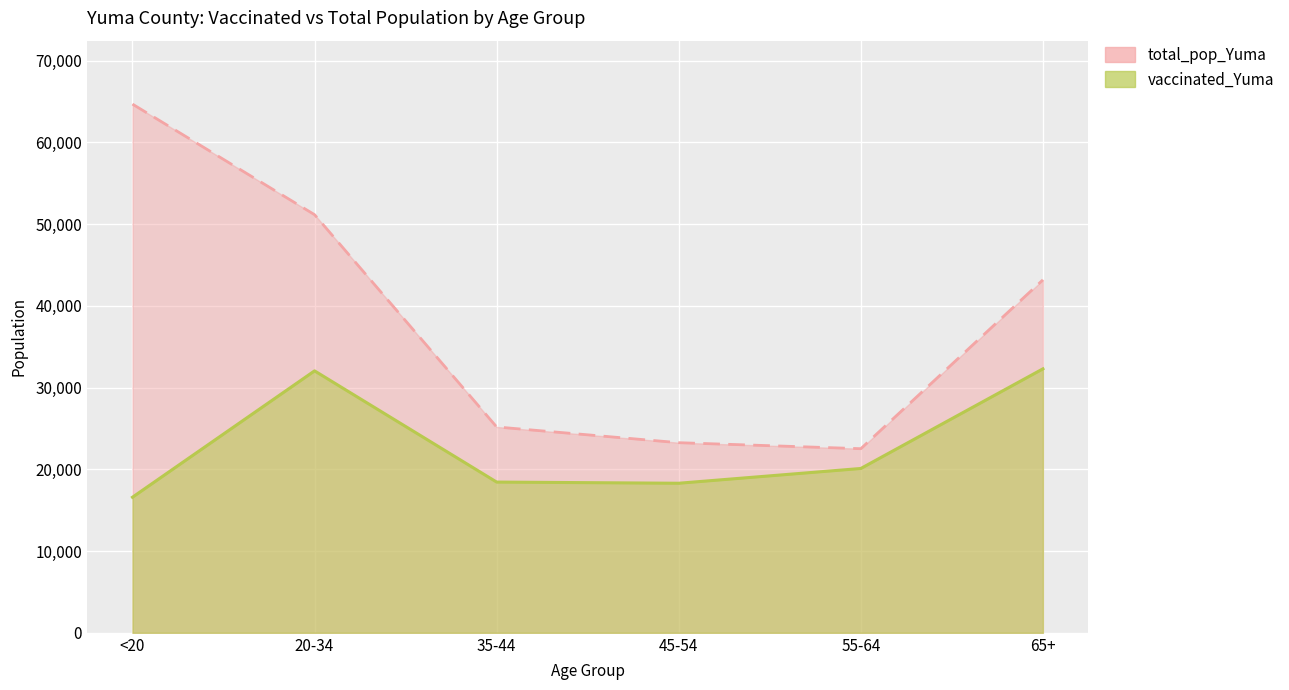

What value does the vaccinated_Yuma series have at 20-34, to the nearest 50?

32050